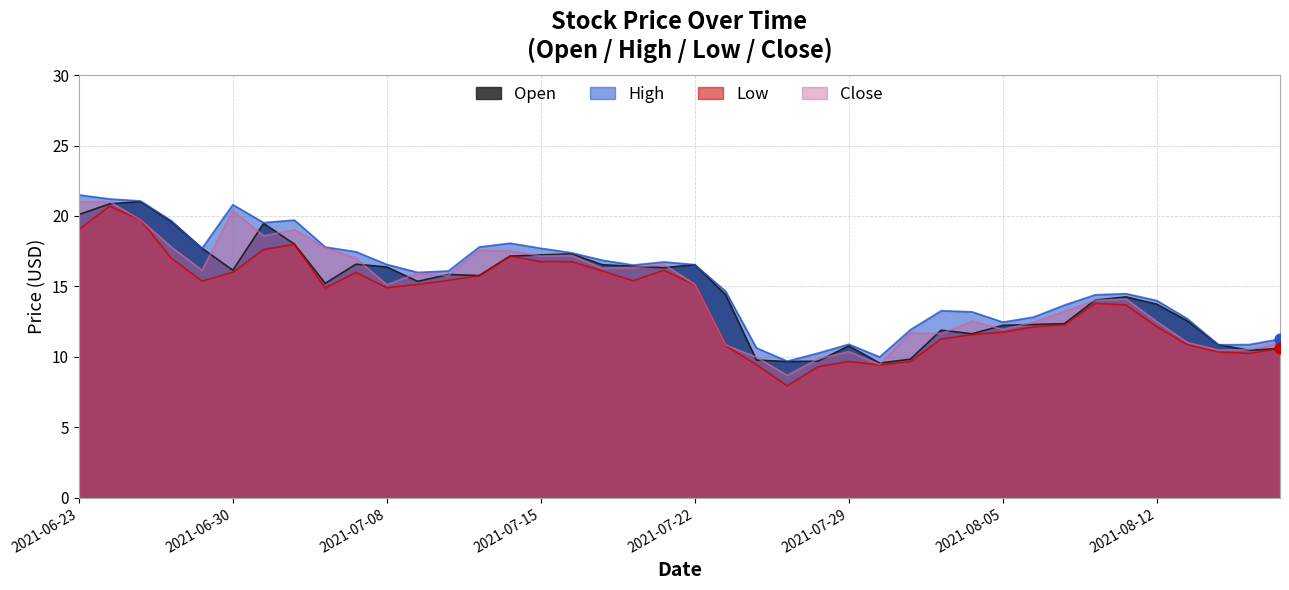

What are all the series names shown in the legend?

Open, High, Low, Close